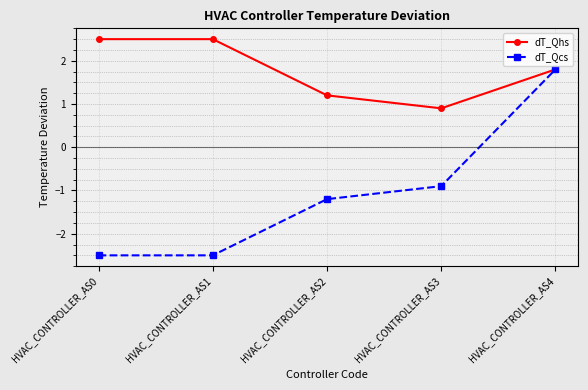

The value of dT_Qcs at HVAC_CONTROLLER_AS1 is -3.7. True or false?

False